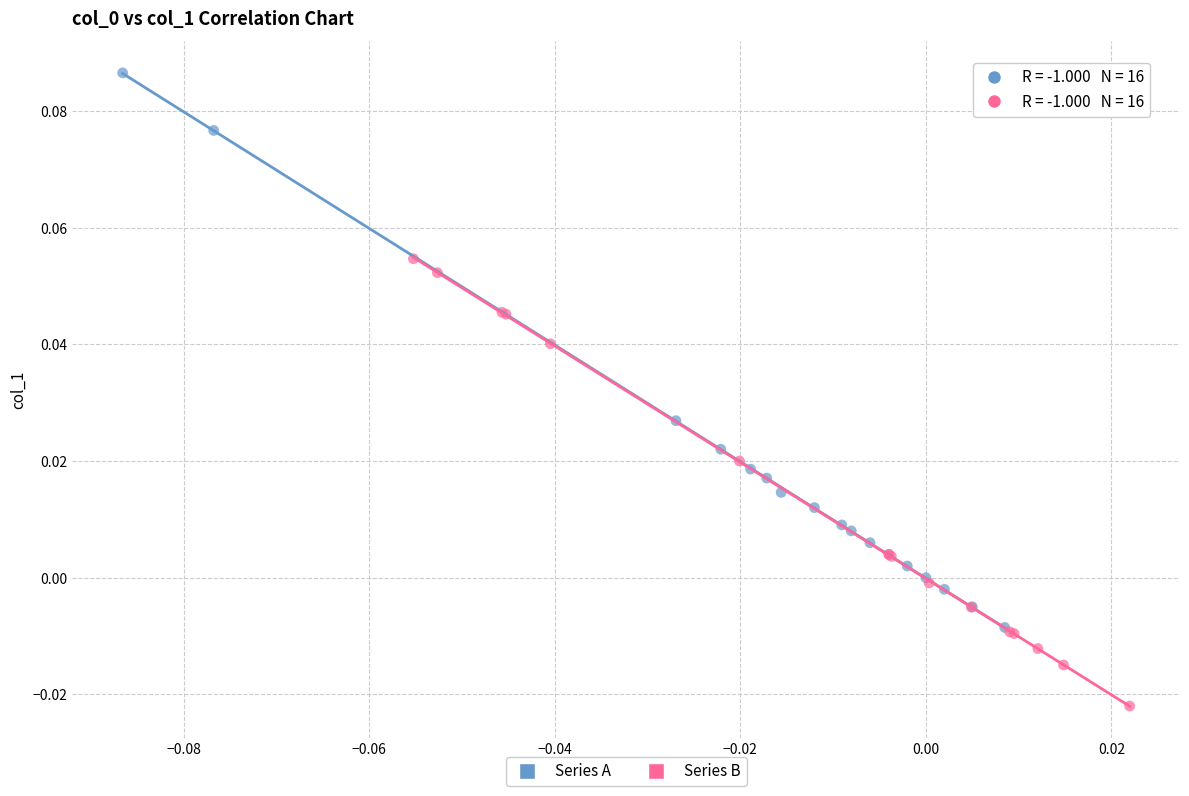

What are all the series names shown in the legend?

Series A, Series B